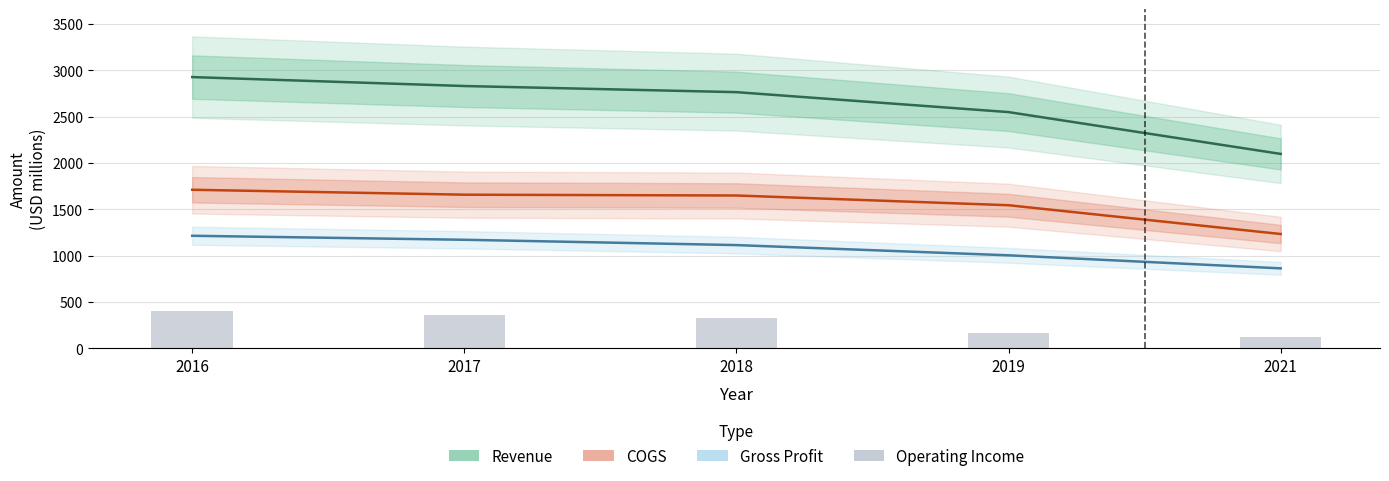

What is the difference between the Operating Income values at 2021 and 2019?

44.5